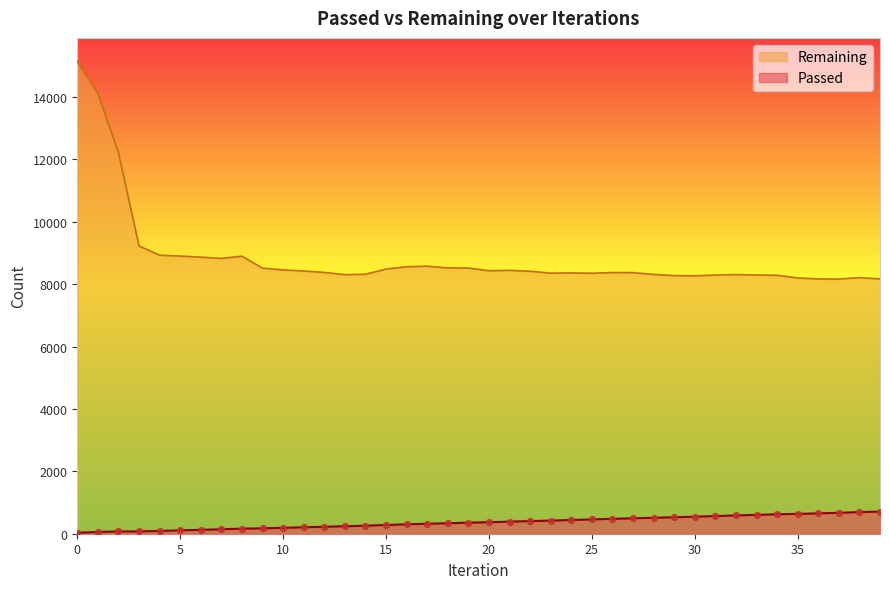

Which series contains the lowest Y value?

iter